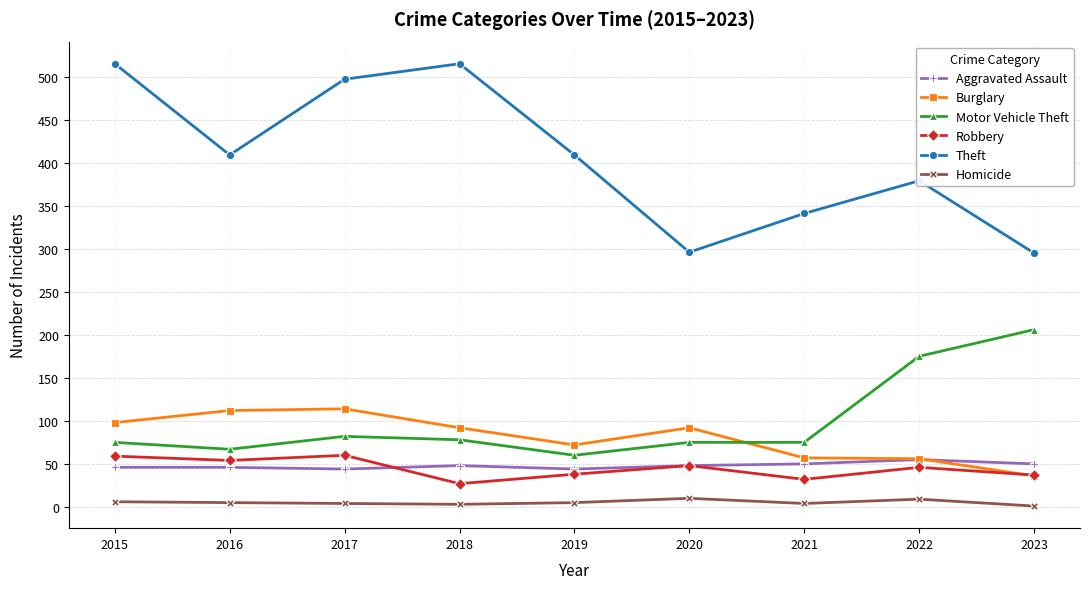

What is the difference between the Motor Vehicle Theft values at 2023 and 2019?

146